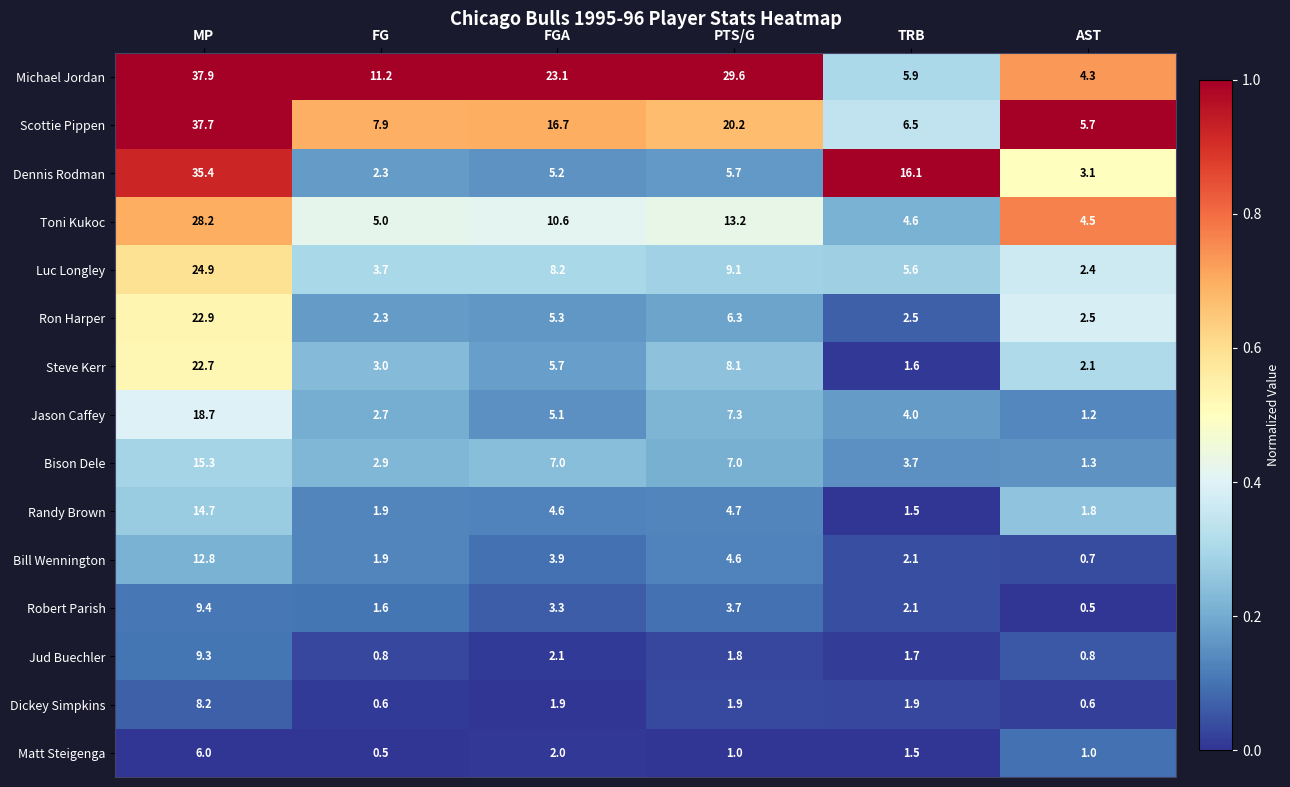

Rank the series at AST from highest to lowest value.

Scottie Pippen, Toni Kukoc, Michael Jordan, Dennis Rodman, Ron Harper, Luc Longley, Steve Kerr, Randy Brown, Bison Dele, Jason Caffey, Matt Steigenga, Jud Buechler, Bill Wennington, Dickey Simpkins, Robert Parish